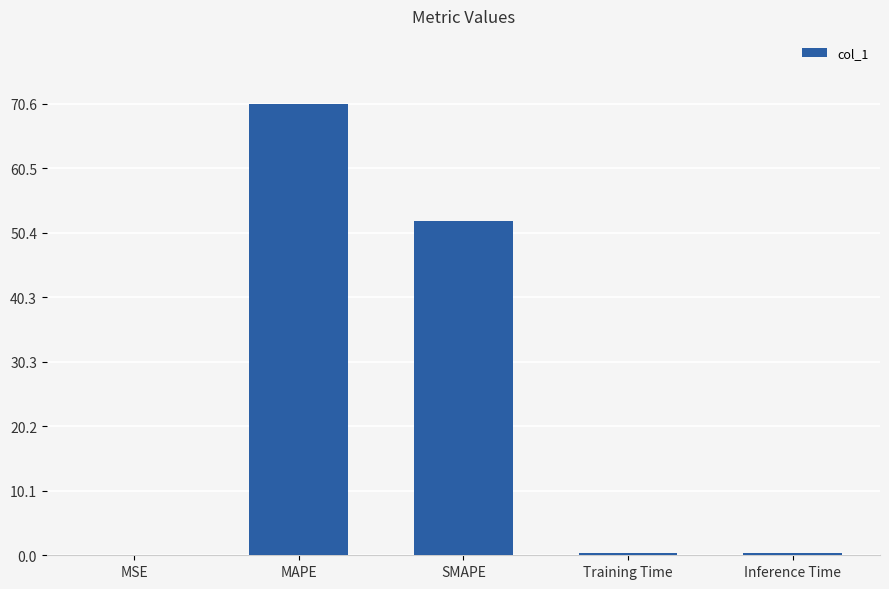

What is the maximum value shown in the chart?

70.6